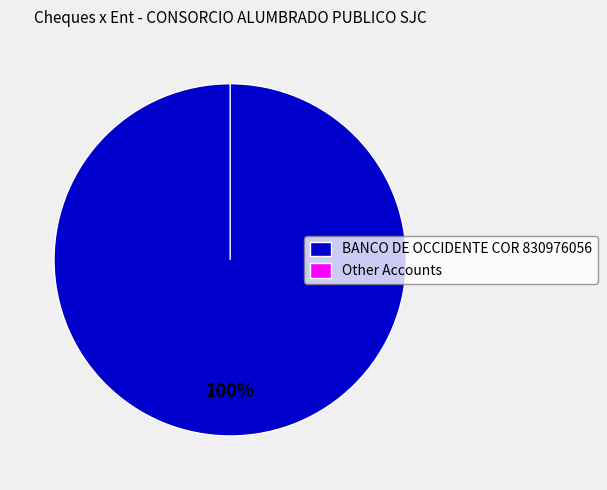

Does any single category account for the majority?

Yes